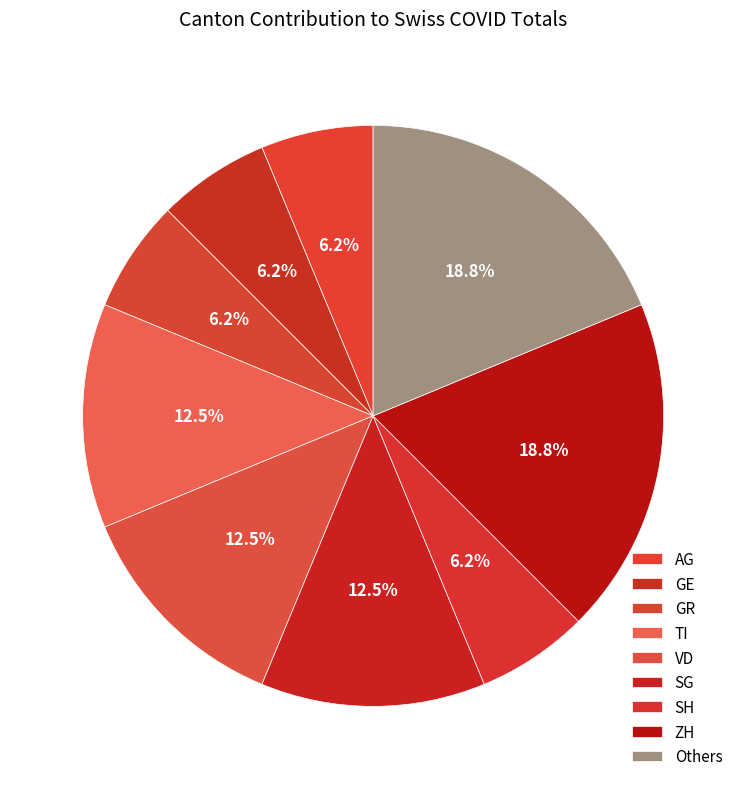

How many segments does this pie chart have?

9